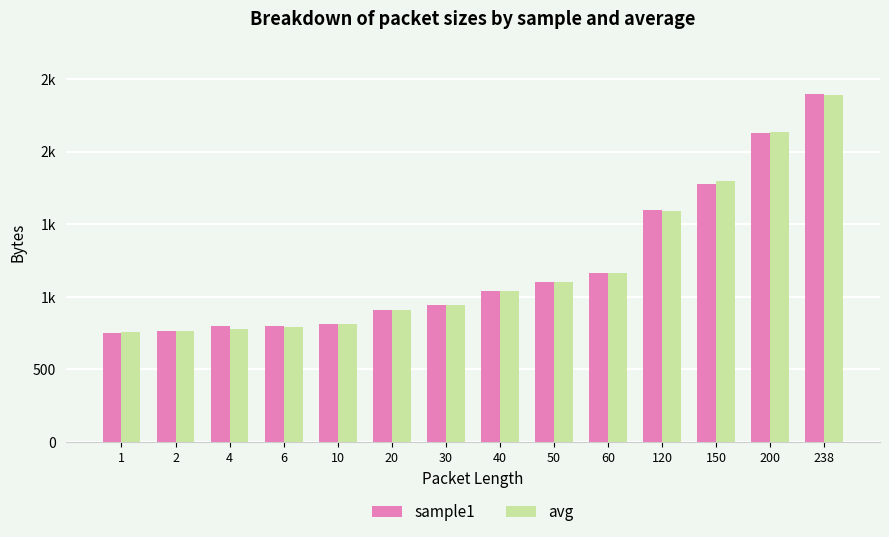

What are all the series names shown in the legend?

sample1, avg